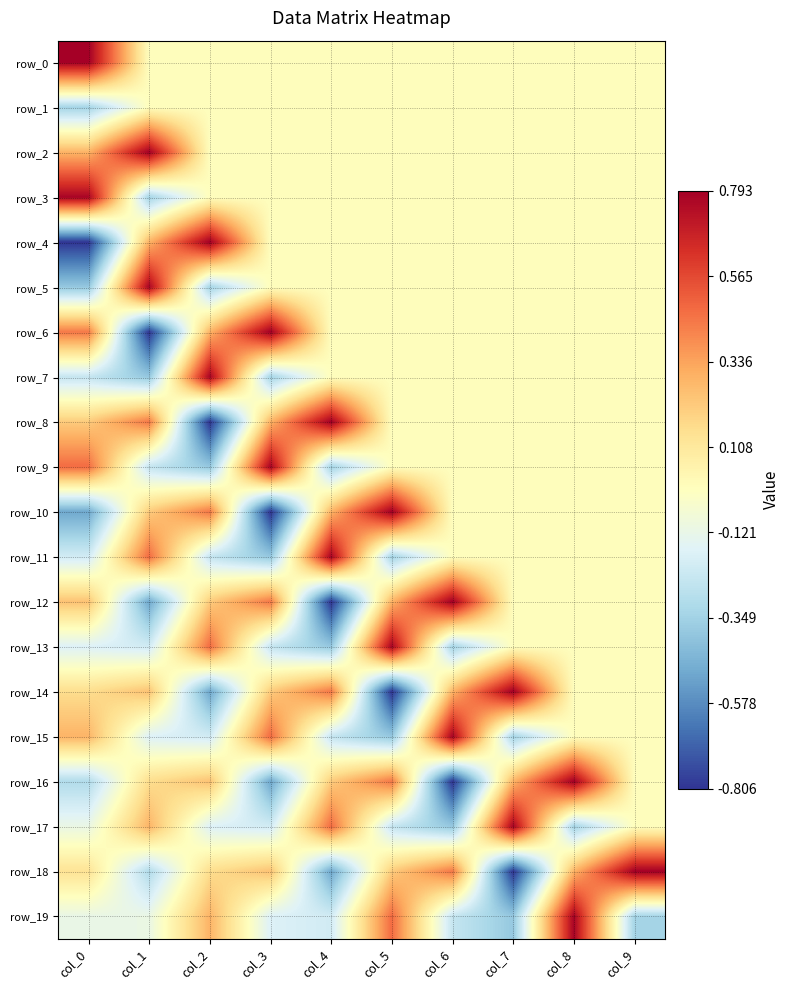

What is the highest value of the row_10 series?

0.8